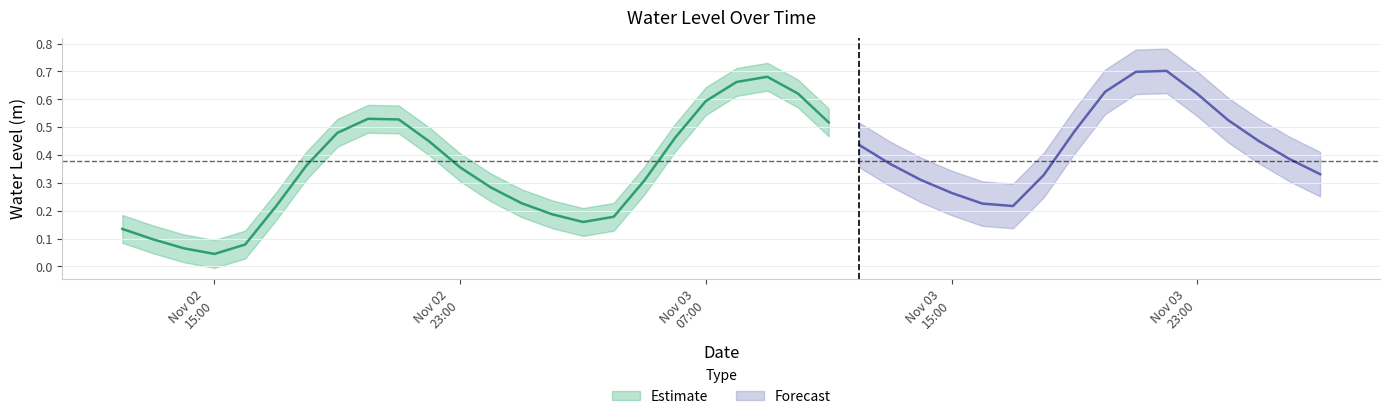

Rank the categories by value from lowest to highest.

2022-11-02 15:00:00, 2022-11-02 14:00:00, 2022-11-02 16:00:00, 2022-11-02 13:00:00, 2022-11-02 12:00:00, 2022-11-03 03:00:00, 2022-11-03 04:00:00, 2022-11-03 02:00:00, 2022-11-02 17:00:00, 2022-11-03 17:00:00, 2022-11-03 16:00:00, 2022-11-03 01:00:00, 2022-11-03 15:00:00, 2022-11-03 00:00:00, 2022-11-03 05:00:00, 2022-11-03 14:00:00, 2022-11-03 18:00:00, 2022-11-04 03:00:00, 2022-11-02 23:00:00, 2022-11-02 18:00:00, 2022-11-03 13:00:00, 2022-11-04 02:00:00, 2022-11-03 12:00:00, 2022-11-02 22:00:00, 2022-11-04 01:00:00, 2022-11-03 06:00:00, 2022-11-02 19:00:00, 2022-11-03 19:00:00, 2022-11-03 11:00:00, 2022-11-04 00:00:00, 2022-11-02 21:00:00, 2022-11-02 20:00:00, 2022-11-03 07:00:00, 2022-11-03 23:00:00, 2022-11-03 10:00:00, 2022-11-03 20:00:00, 2022-11-03 08:00:00, 2022-11-03 09:00:00, 2022-11-03 21:00:00, 2022-11-03 22:00:00